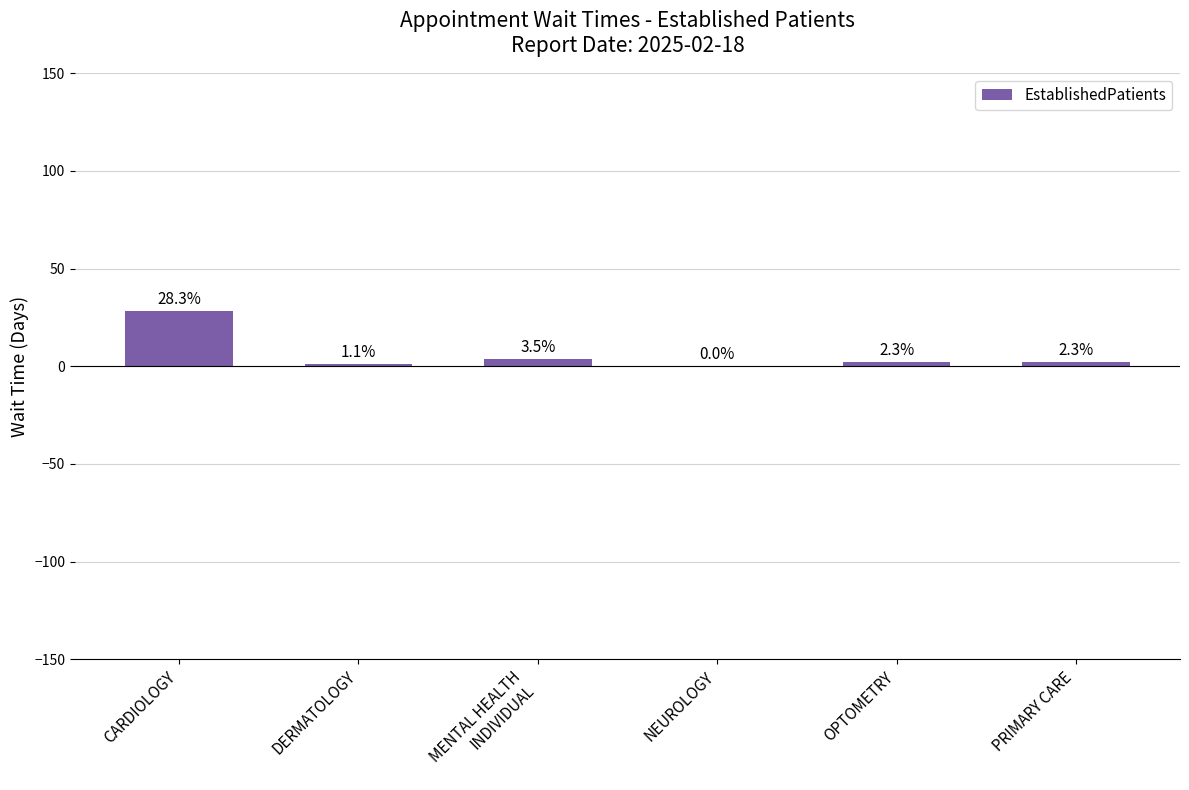

What is the approximate value at PRIMARY CARE?

2.3